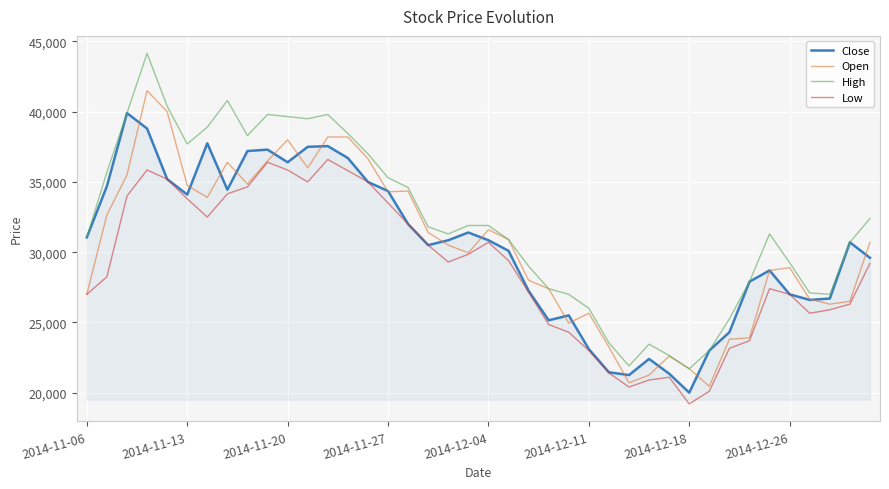

What is the maximum value for Low?

36600